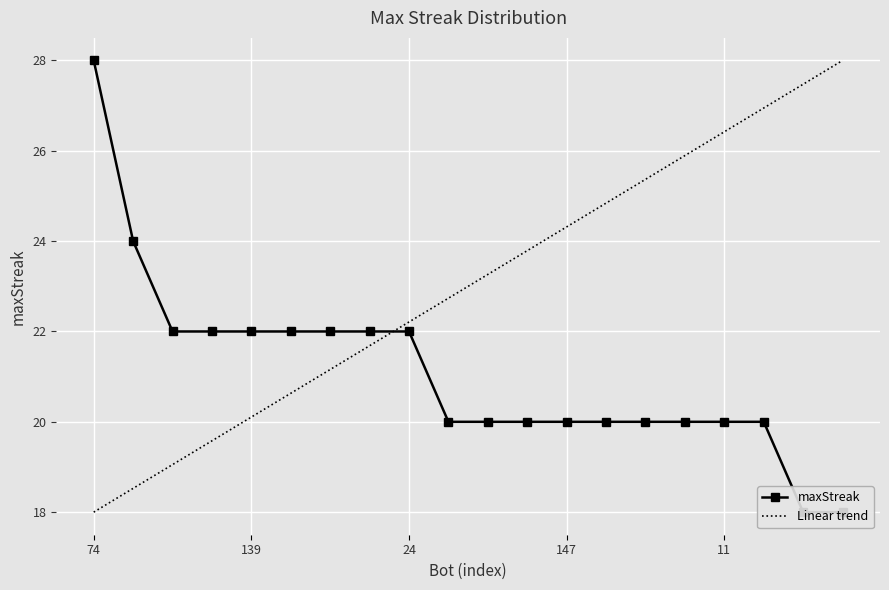

At which category does the chart reach its peak across all series?

74